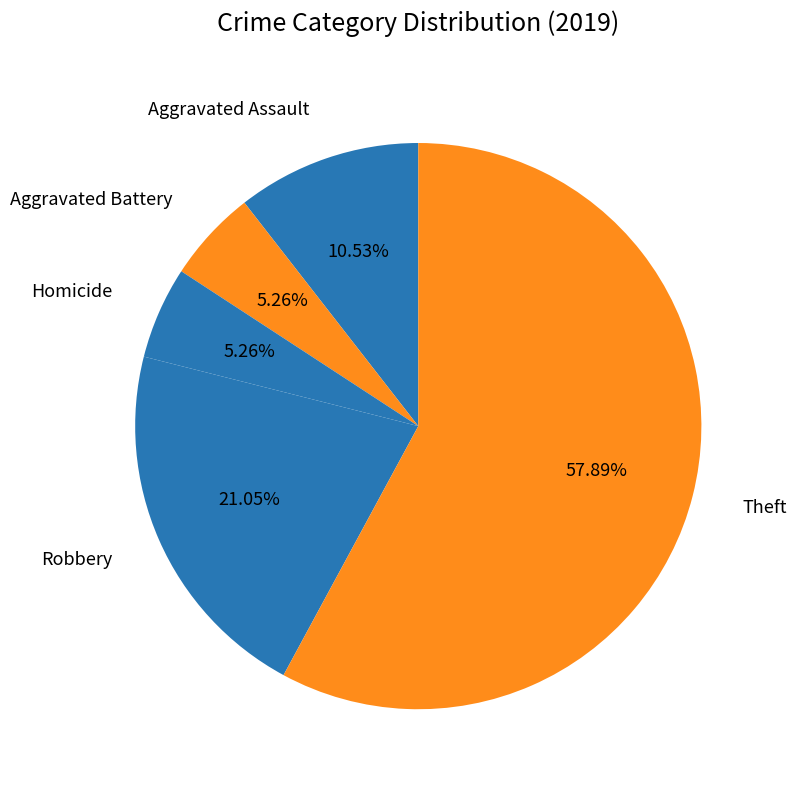

Which category accounts for the majority?

Theft